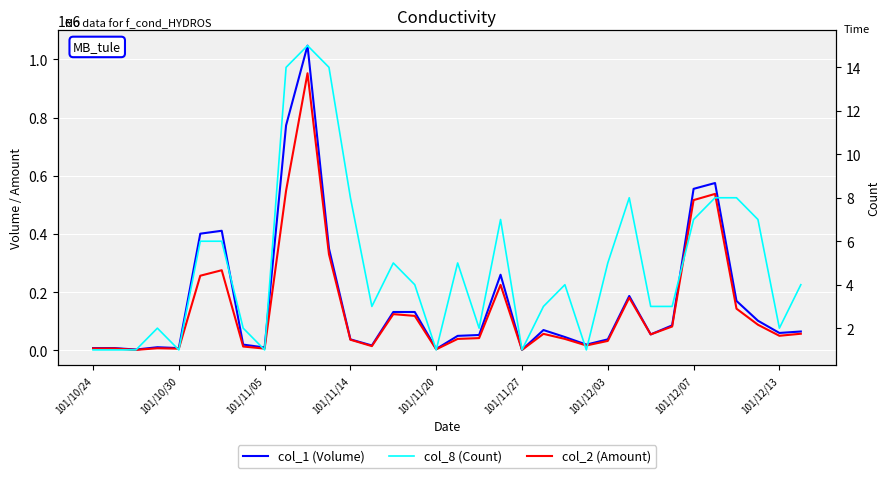

Between 33 and 17, which is larger?

33